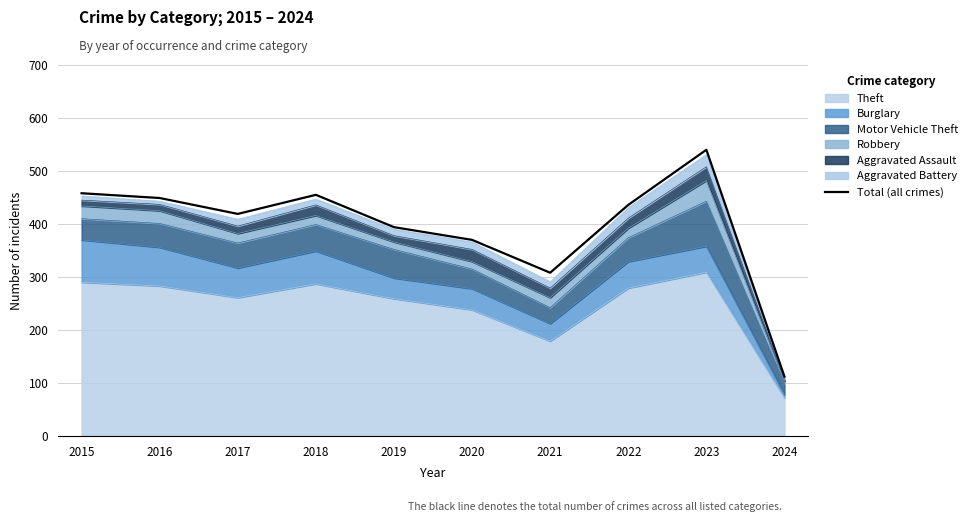

What is the difference between the values at 2016 and 2021?

141